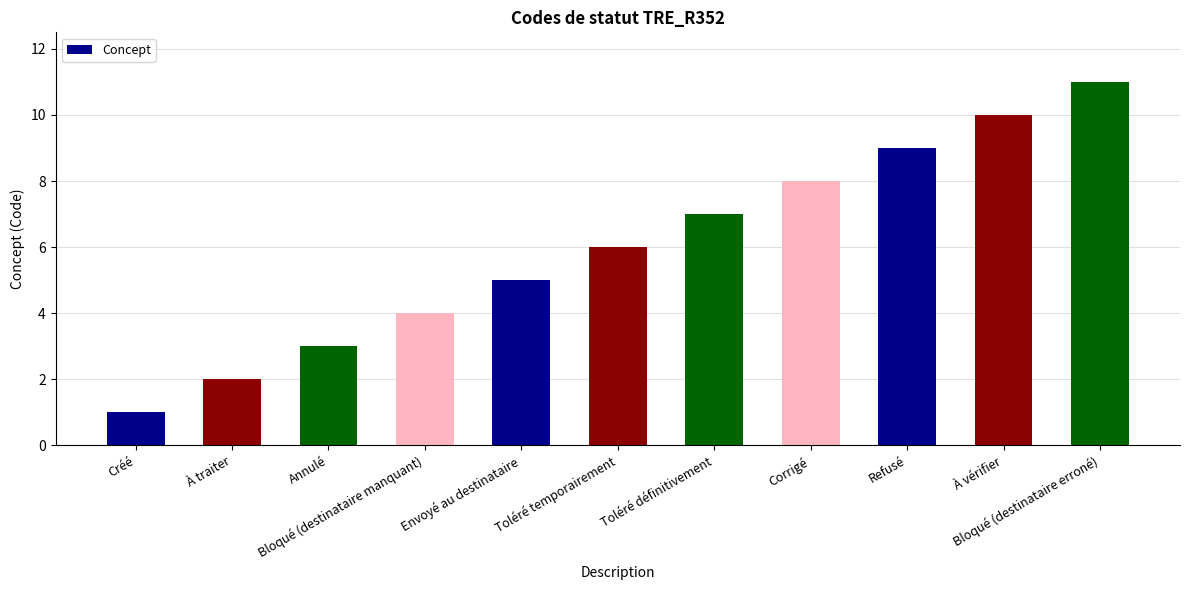

What is the smallest value displayed?

1